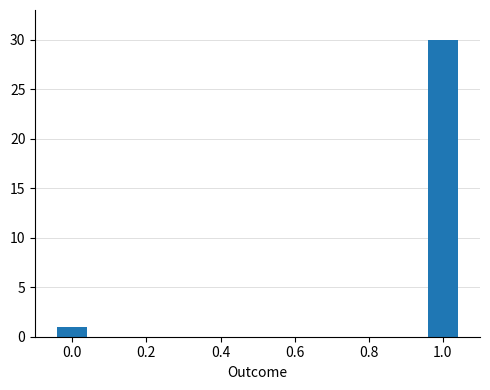

What is the average value?

16